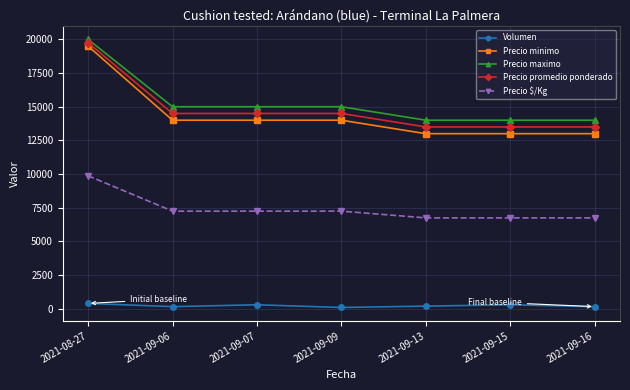

What is the lowest value of the Precio minimo series?

13000